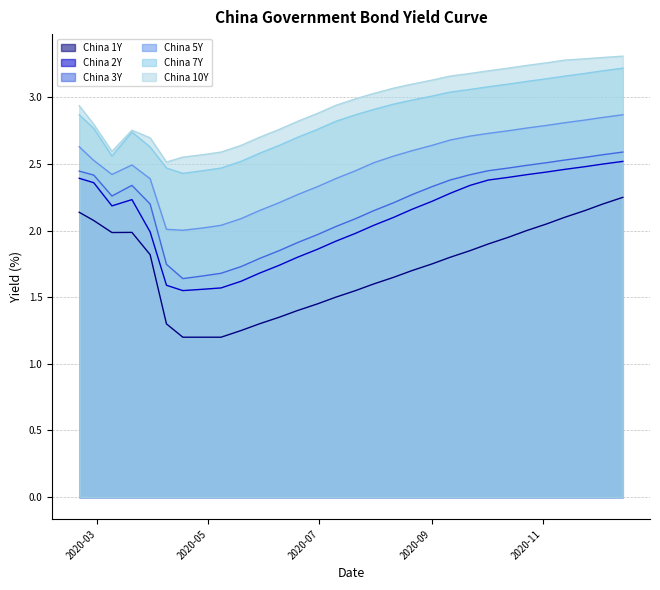

True or false: China 5Y and China 3Y intersect in this chart.

False